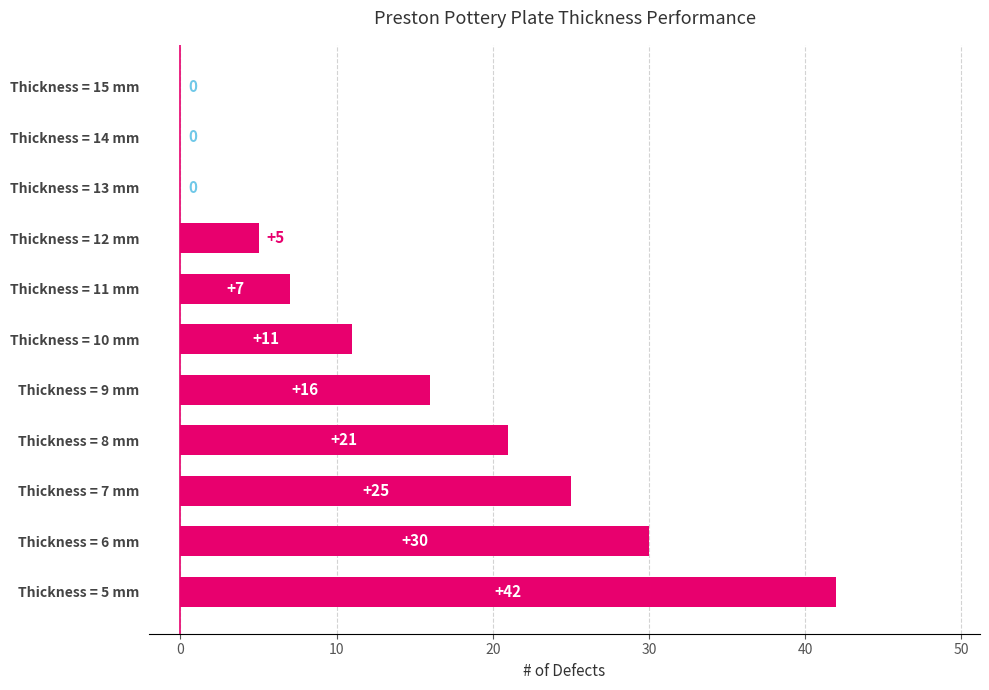

Reading bottom to top, extract all data points from this chart.

Thickness = 5 mm=42	Thickness = 6 mm=30	Thickness = 7 mm=25	Thickness = 8 mm=21	Thickness = 9 mm=16	Thickness = 10 mm=11	Thickness = 11 mm=7	Thickness = 12 mm=5	Thickness = 13 mm=0	Thickness = 14 mm=0	Thickness = 15 mm=0